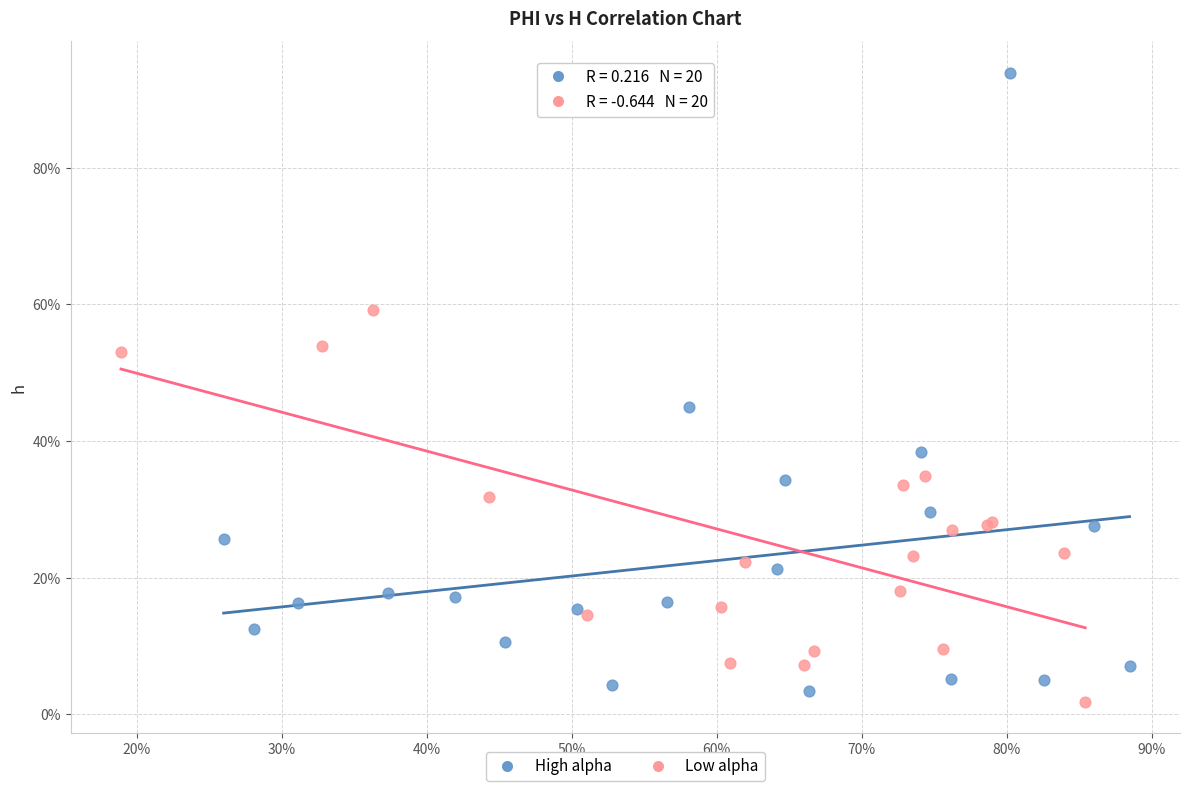

What are all the series names shown in the legend?

High alpha, Low alpha